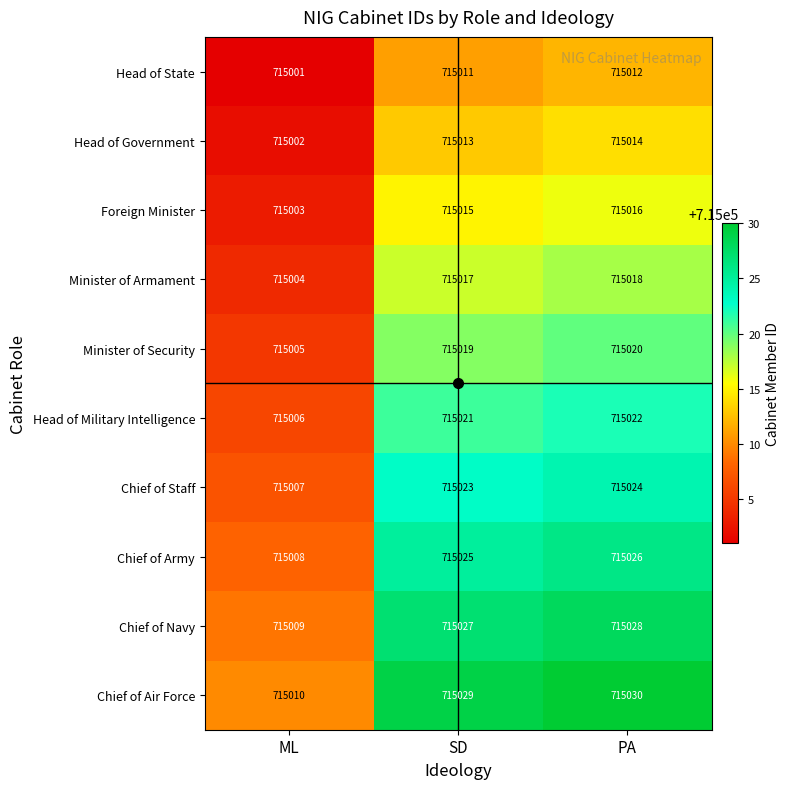

Rank the series by their maximum value, from highest to lowest.

Chief of Air Force, Chief of Navy, Chief of Army, Chief of Staff, Head of Military Intelligence, Minister of Security, Minister of Armament, Foreign Minister, Head of Government, Head of State